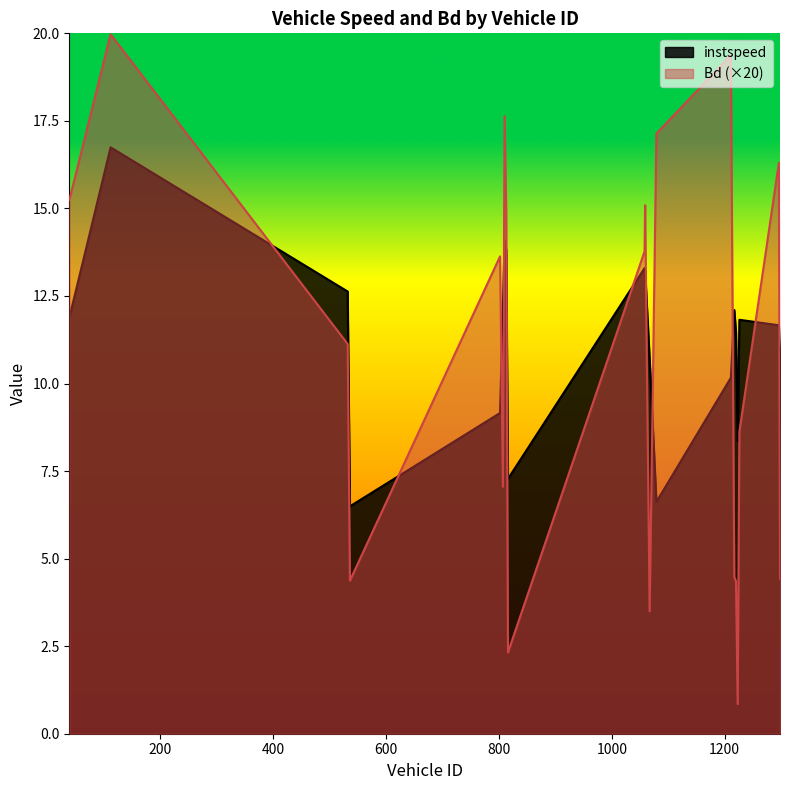

At which category is the sum across all series the highest?

112.0